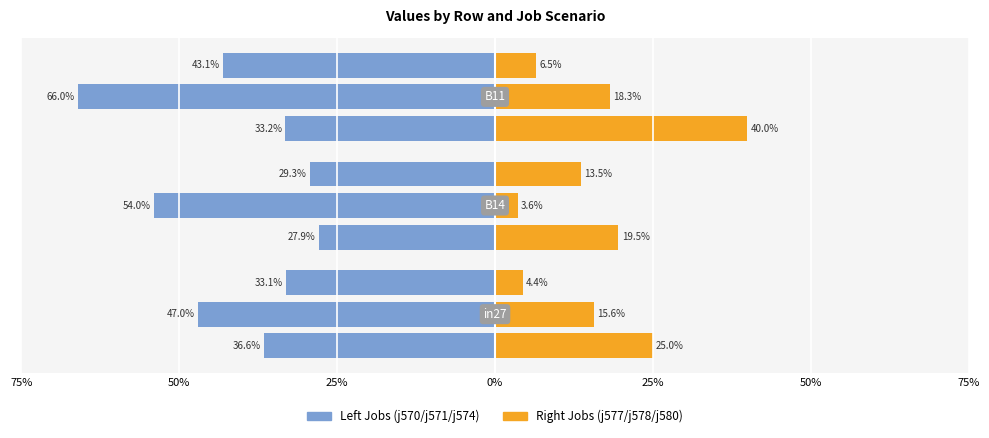

List the labels in order of job578_scenario0_1204 value, smallest first.

B14, in27, B11